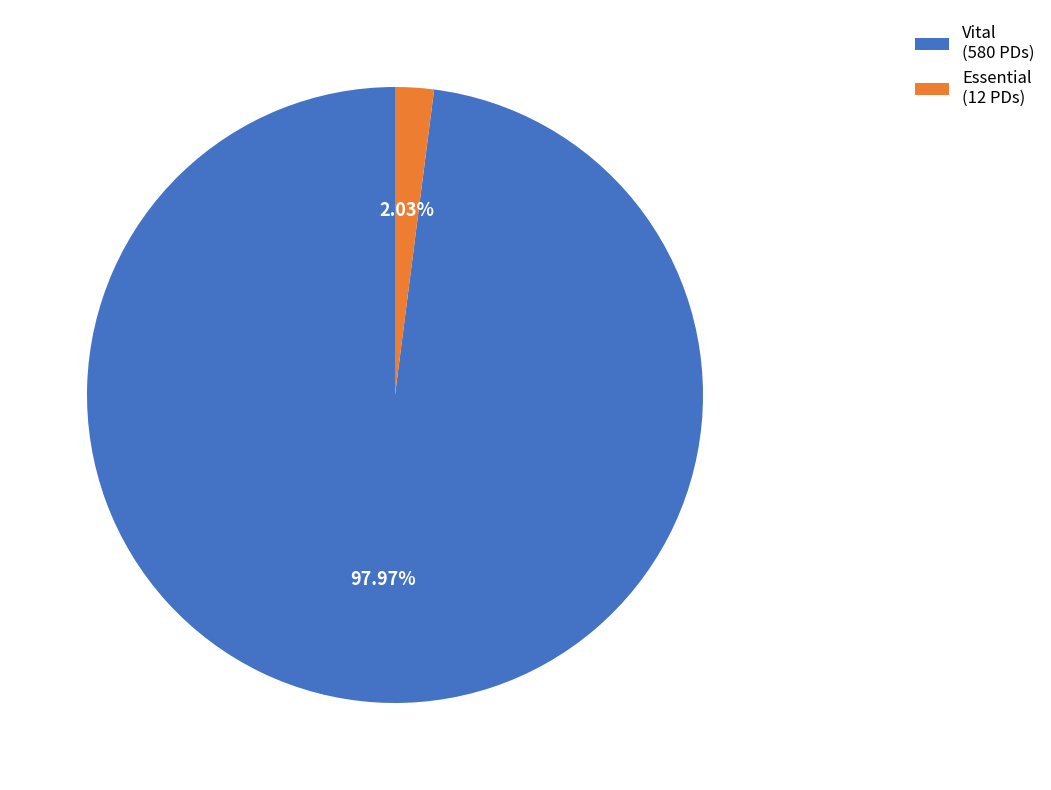

Which has a higher value, Vital (580 PDs) or Essential (12 PDs)?

Vital (580 PDs)